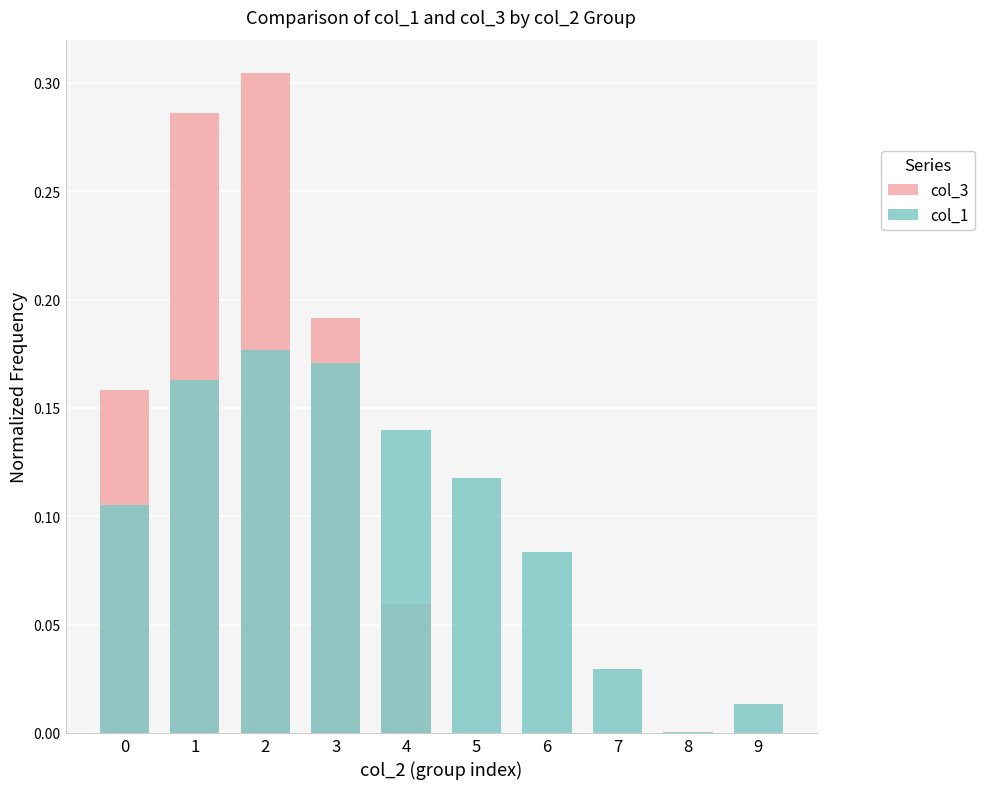

At which category is the sum across all series the highest?

2